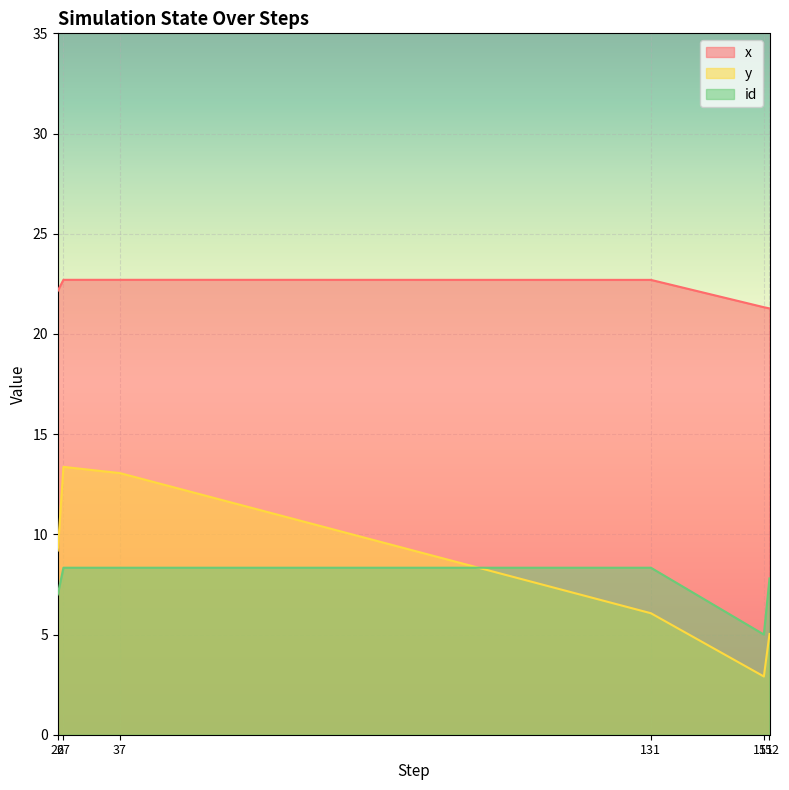

List the labels in order of y value, smallest first.

151, 152, 131, 26, 37, 27